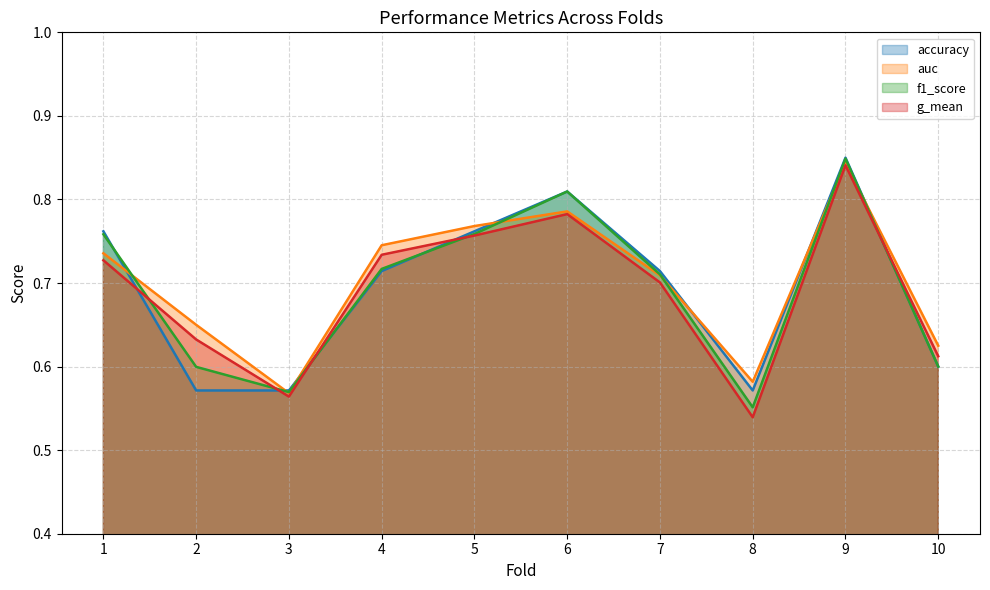

What is the value of the auc point at the 10th from the left?

0.6